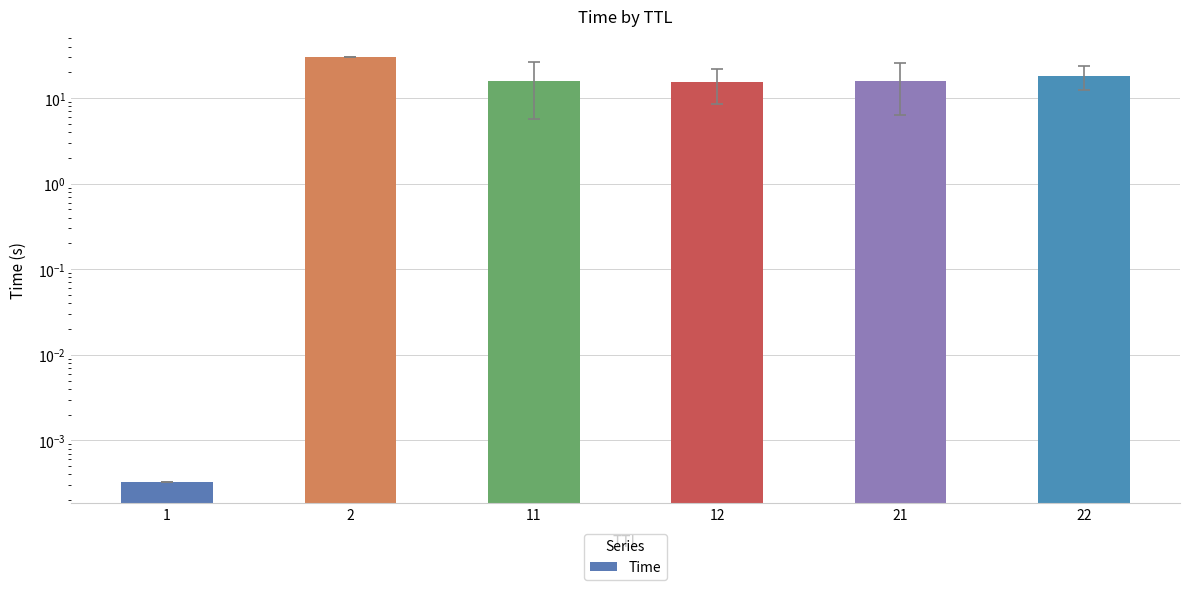

Reading right to left, list all the values displayed in this chart.

22=18.0	21=15.9	12=15.3	11=15.9	2=30.0	1=0.0